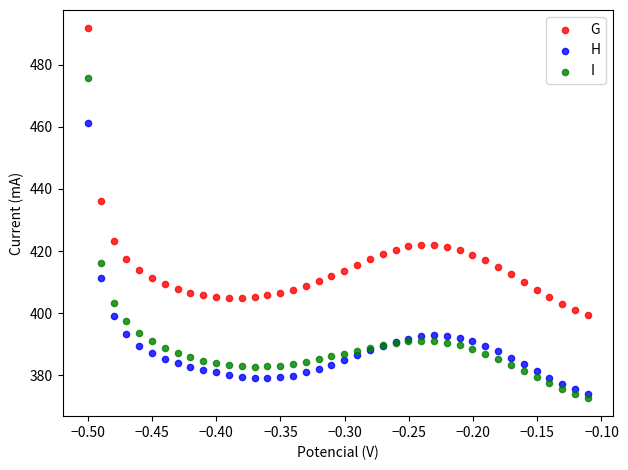

Which series reaches the maximum Y coordinate?

G